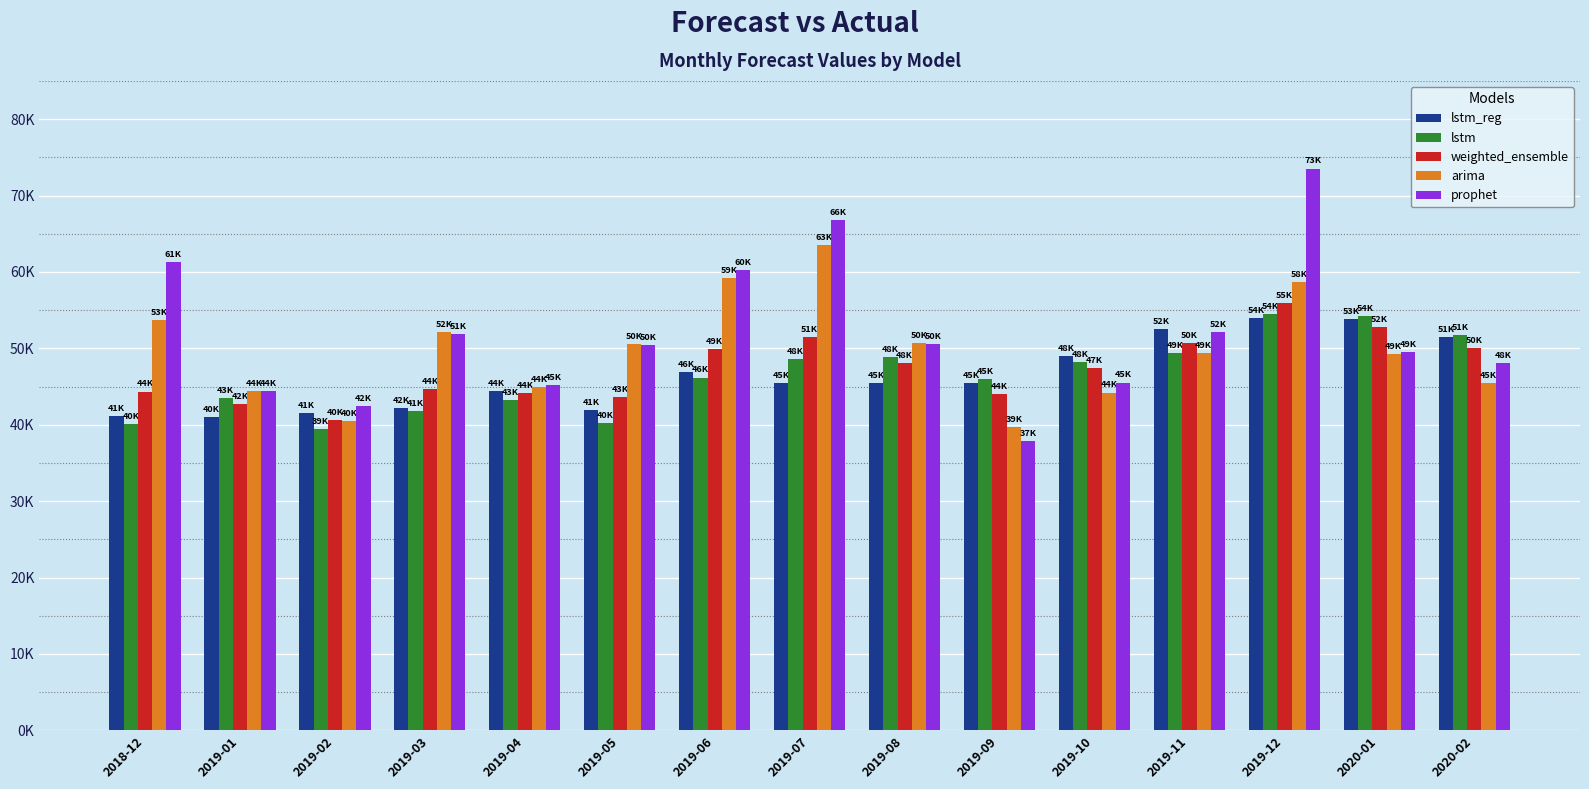

What is the lowest value of the arima series?

39677